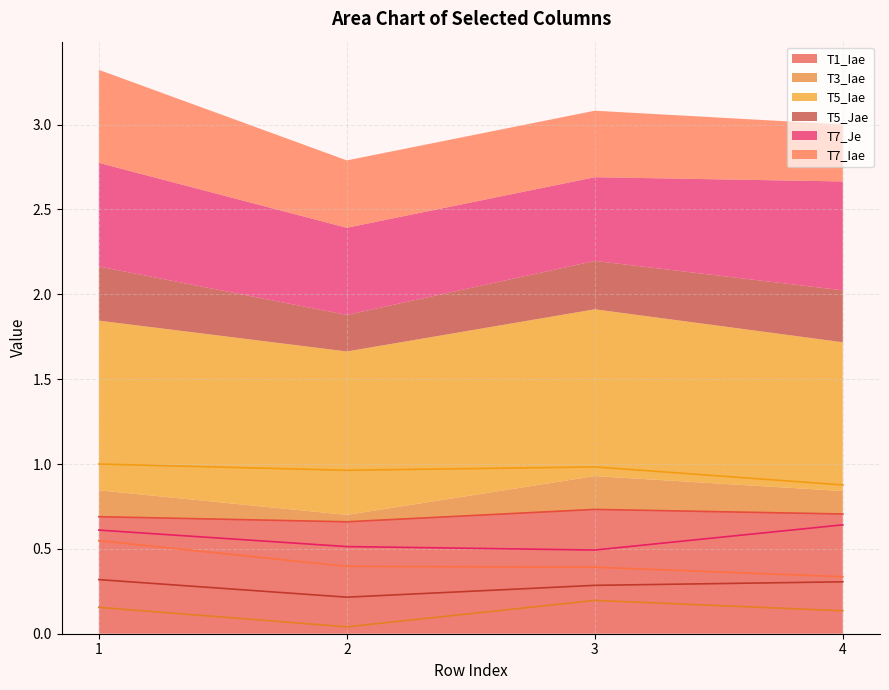

What is the difference between the maximum and minimum values in the T5_Iae series?

0.1